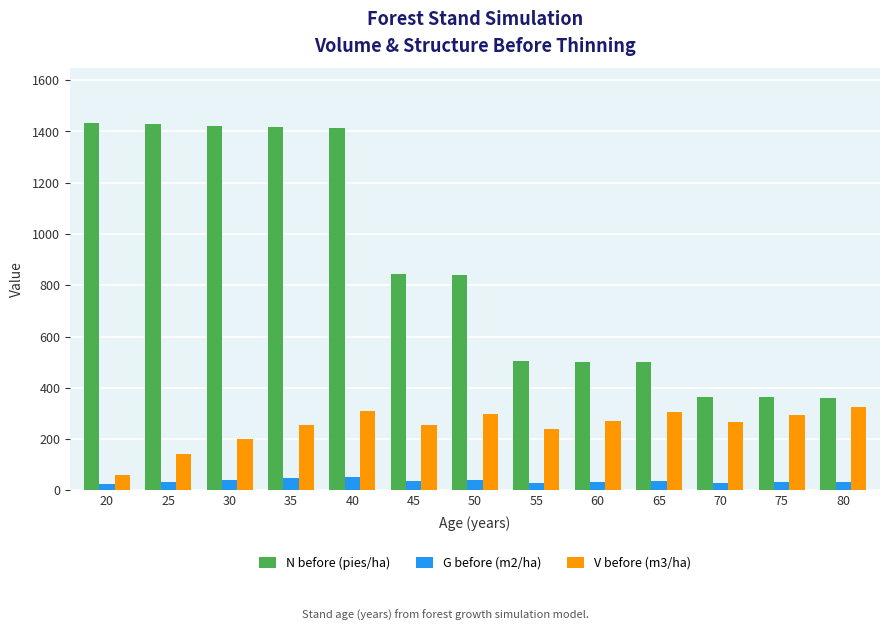

At how many categories does at least one series exceed 1051?

5